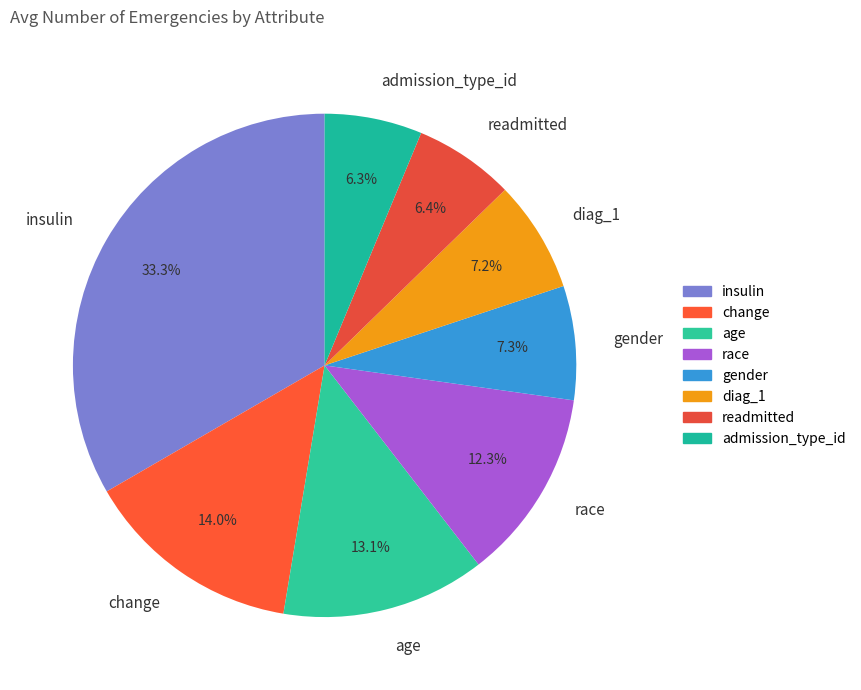

The age slice represents 23% of the pie. True or false?

False